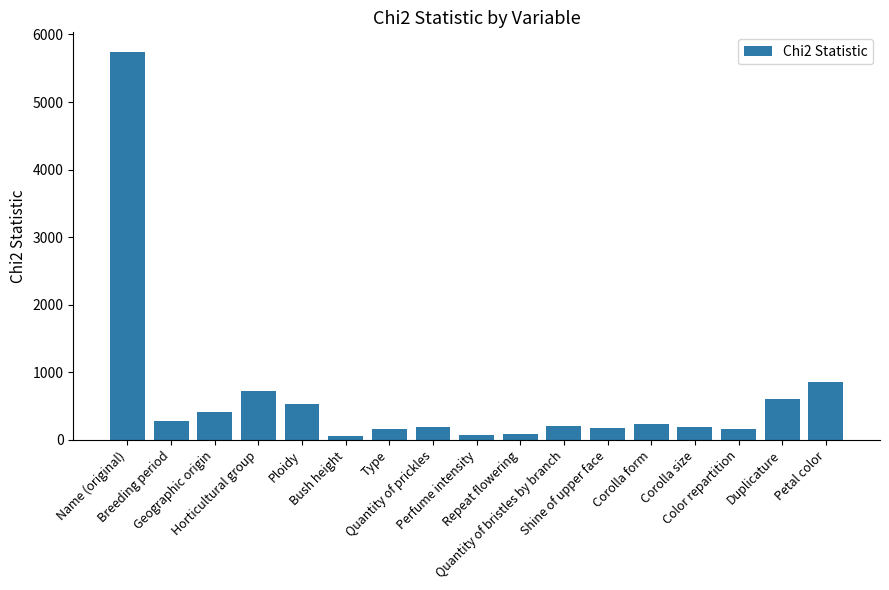

What is the difference between the values at Quantity of bristles by branch and Name (original)?

5541.4